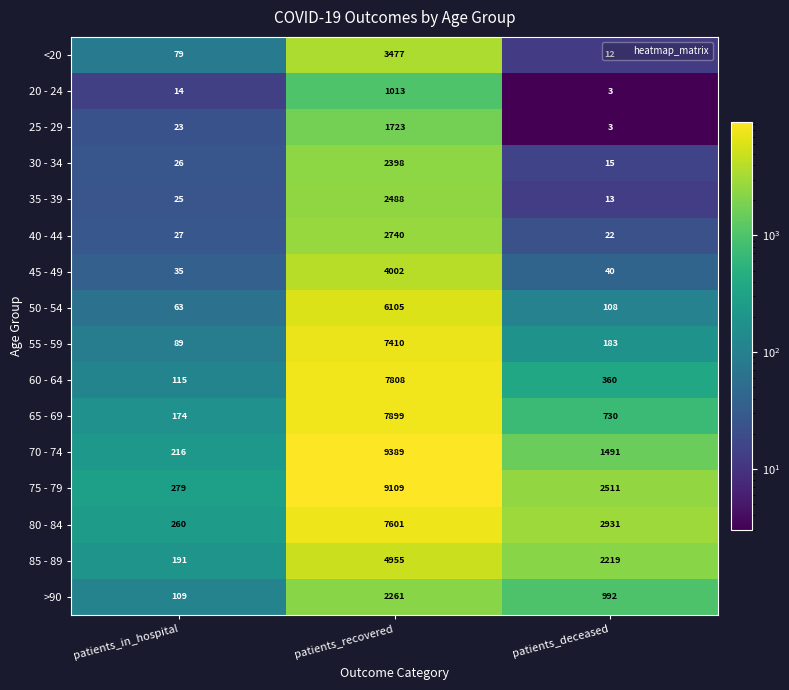

Which series has the largest range (max minus min)?

70 - 74